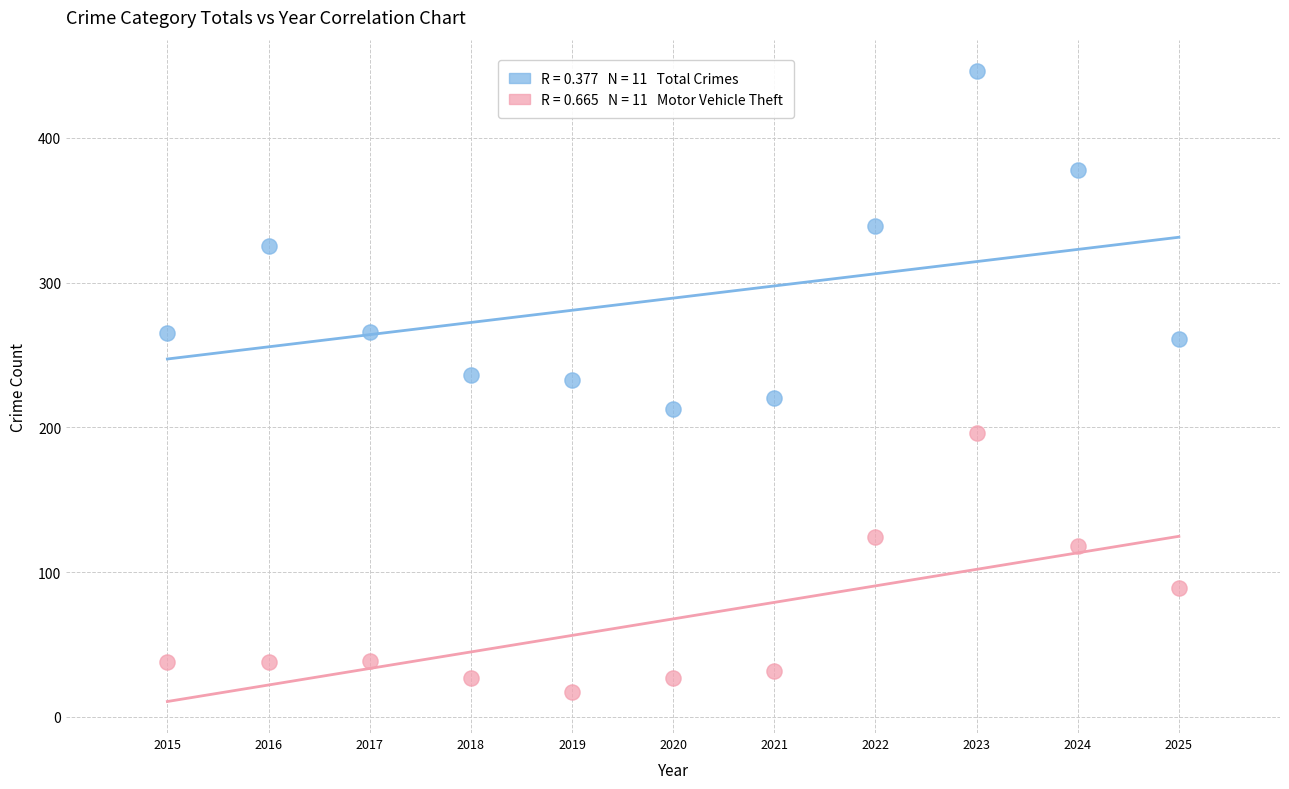

Across all data points, what is the range of X values (max minus min)?

10